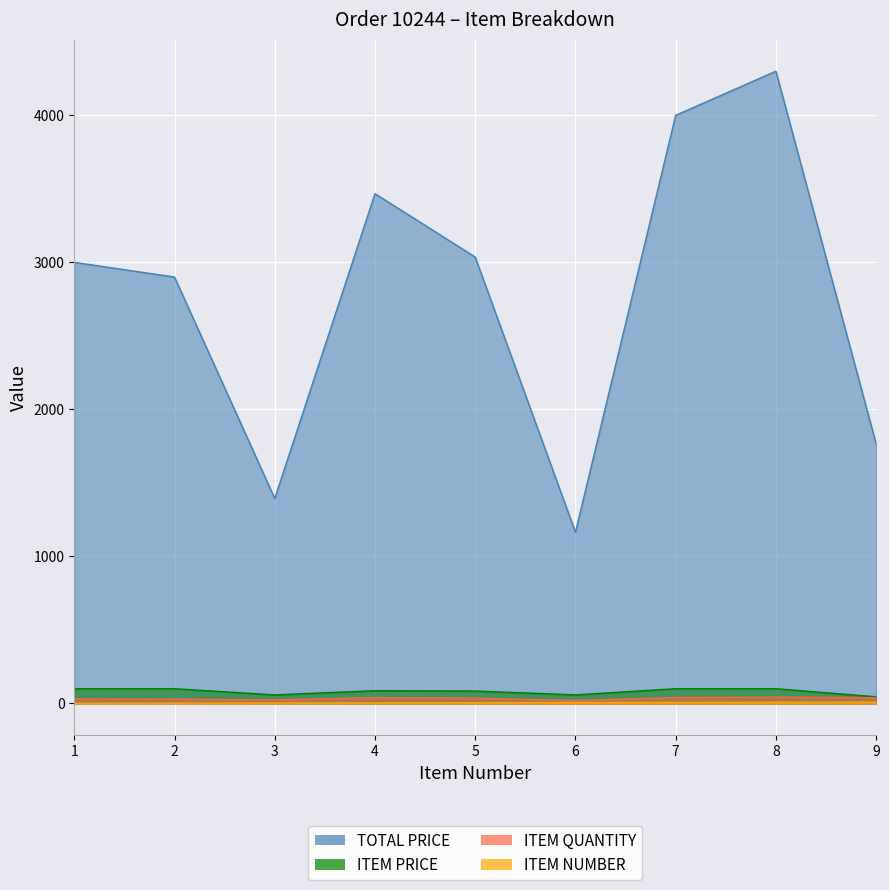

Which series changed the most between 2 and 3?

TOTAL PRICE